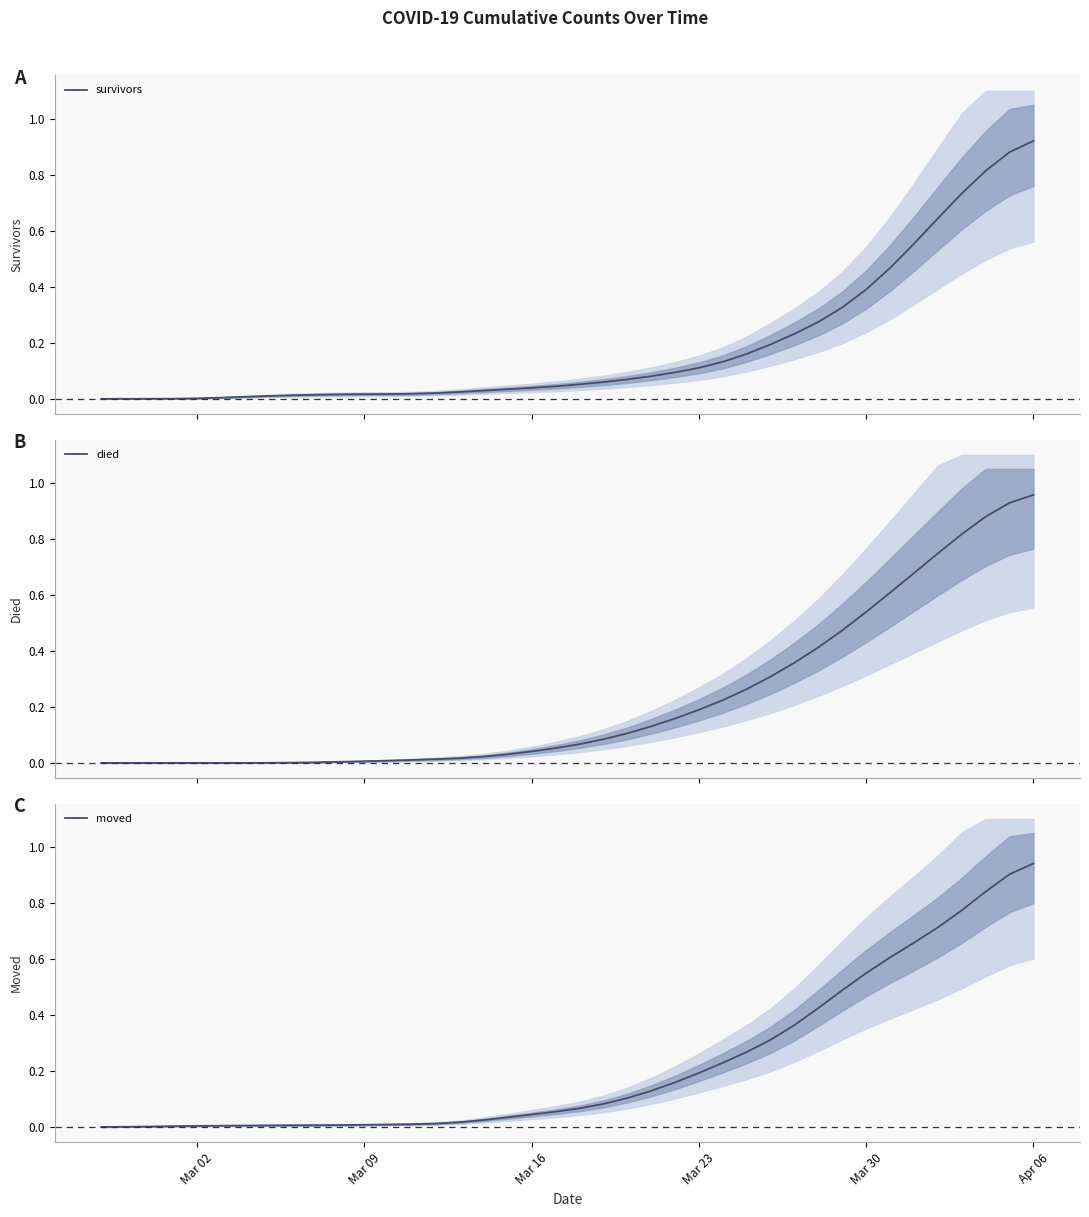

Does the chart display data point markers on the line(s)?

No